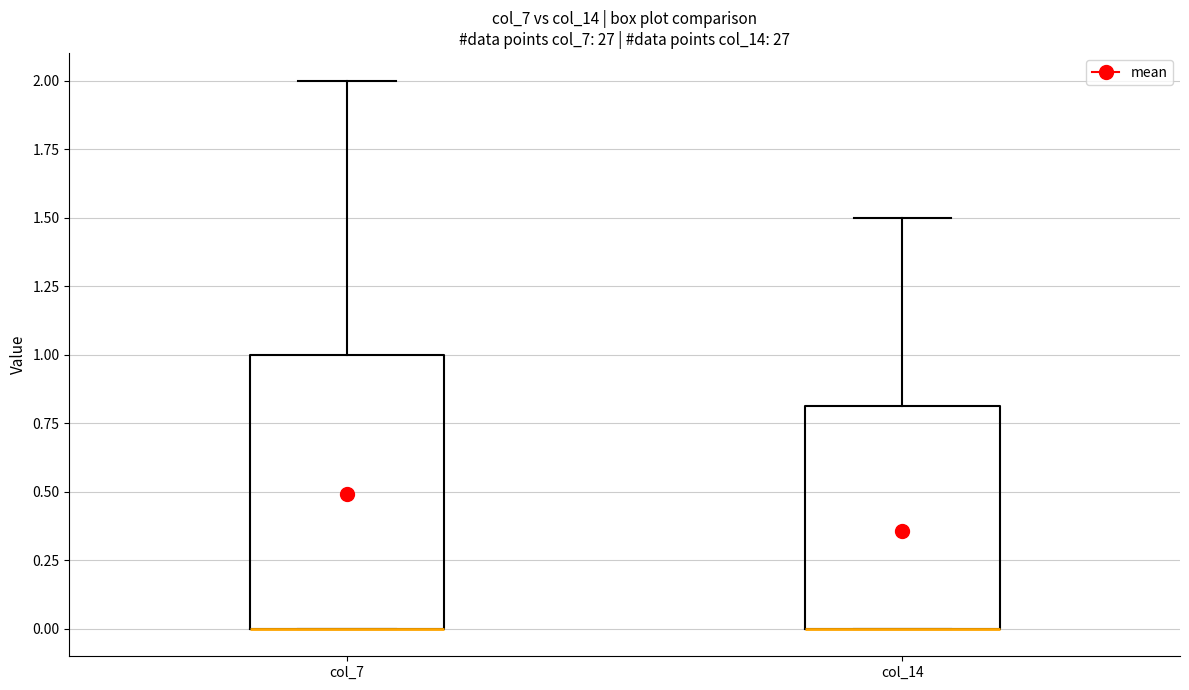

Reading left to right, read every box against the y-axis: the position of its median line, the range the box covers, and the ends of its whiskers. The values are not printed on the chart, so give them approximately, as read against the axis.

col_7: median 0.0 (drawn on the box's lower edge), box 0.0 to 1.0, whiskers 0.0 to 2.0
col_14: median 0.0 (drawn on the box's lower edge), box 0.0 to 0.8, whiskers 0.0 to 1.5